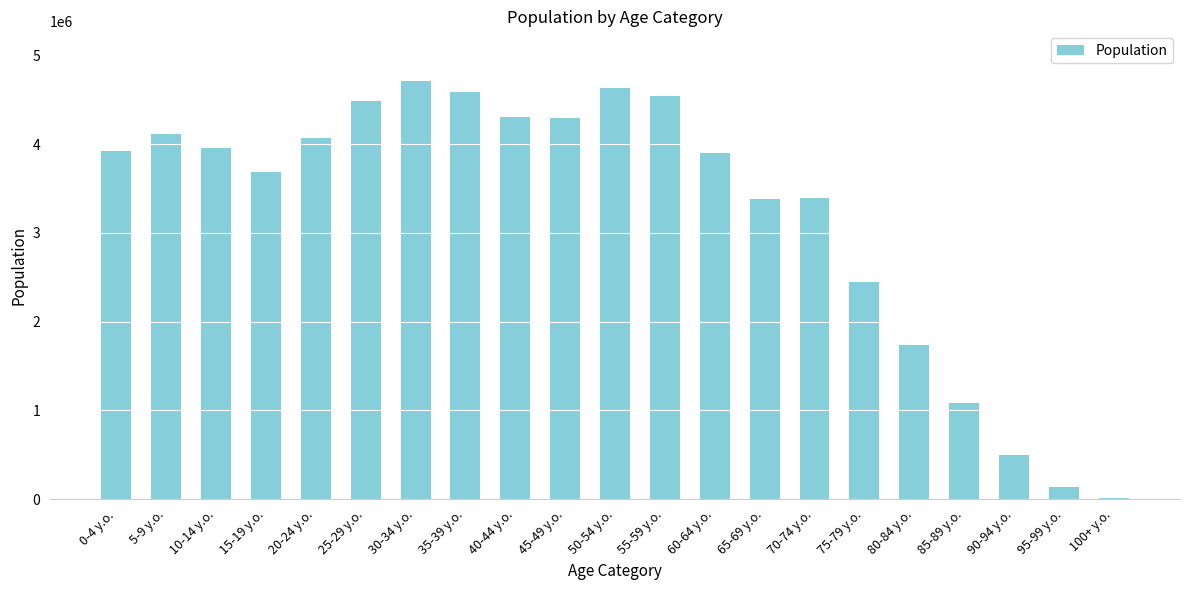

What is the label of the 19th bar from the left?

90-94 y.o.